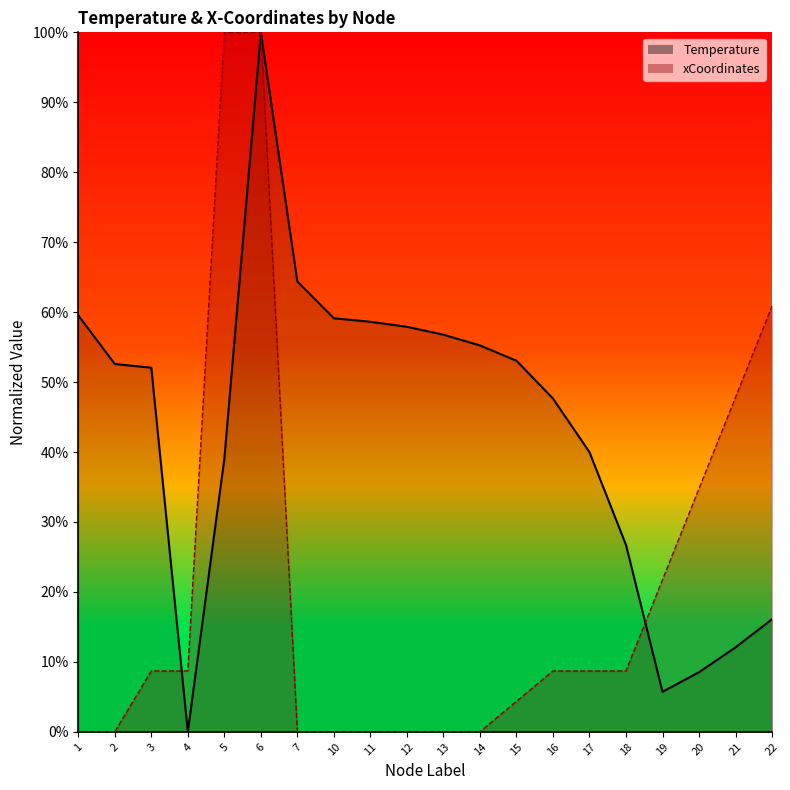

Which category has the lowest value in the xCoordinates series?

7